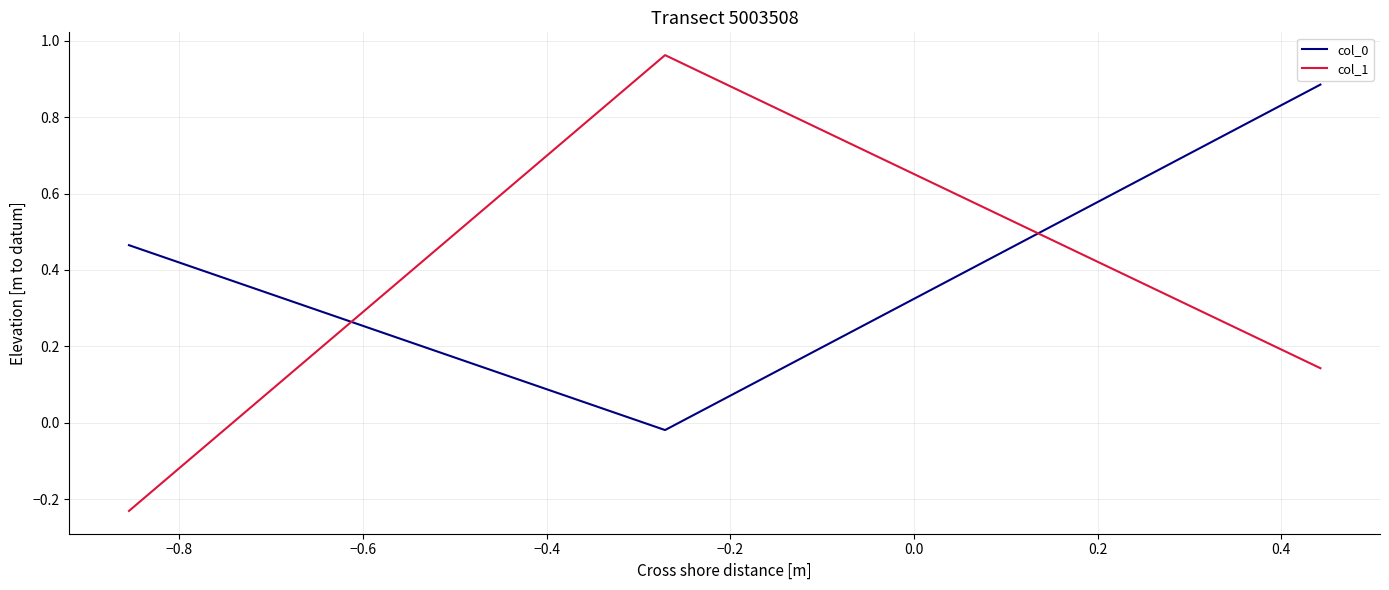

At how many categories does at least one series exceed 0?

3